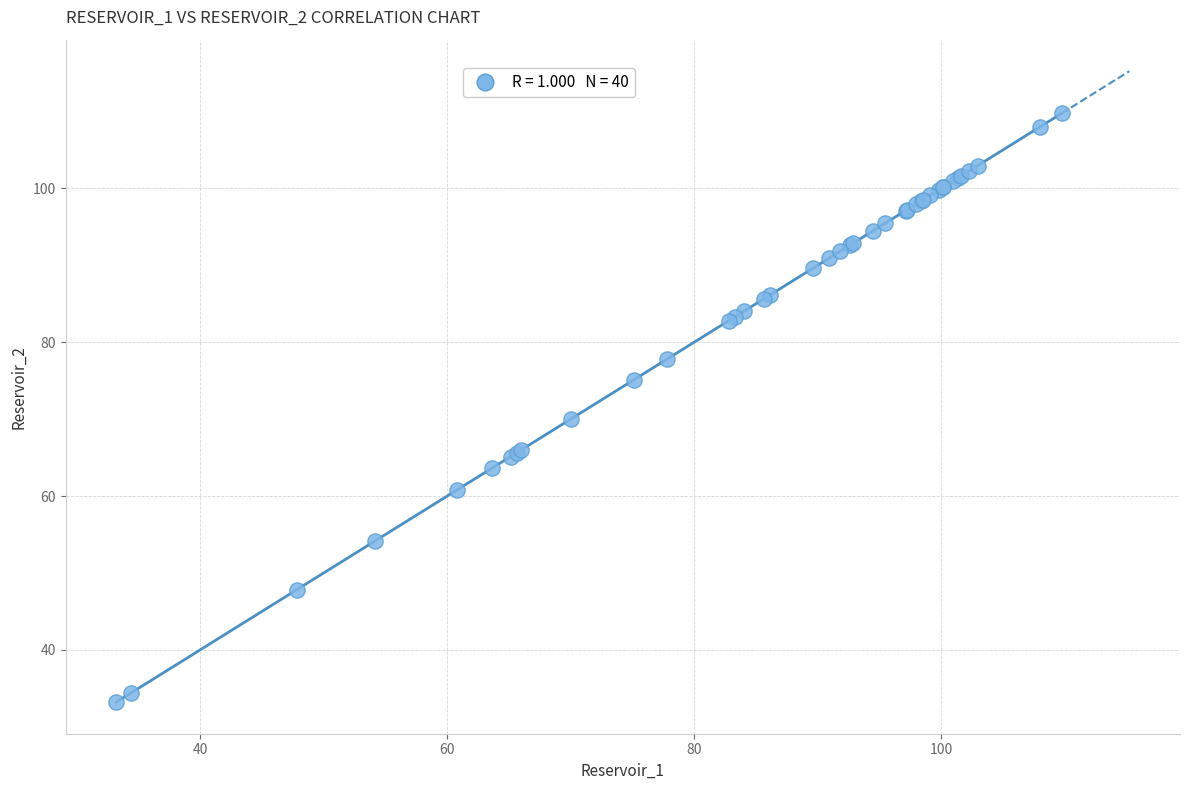

What Y value in the scatter plot is closest to 71?

70.1